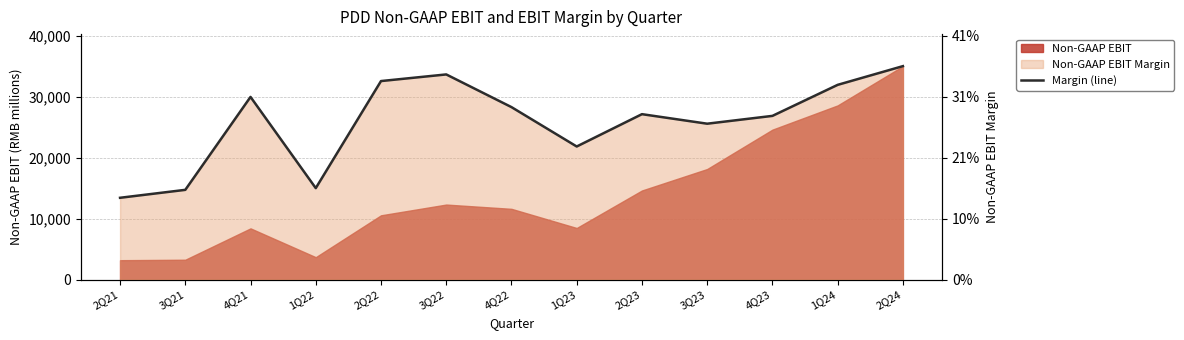

Which category has the lowest value across all series?

2Q21